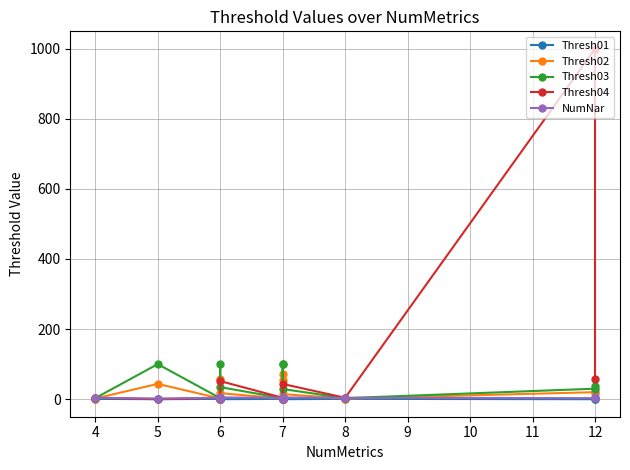

How many lines are shown in the chart?

5